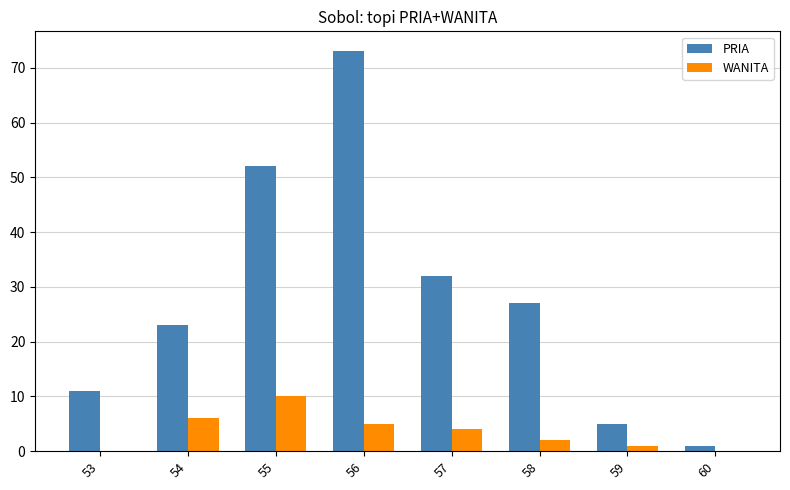

How many distinct data groups are displayed?

2